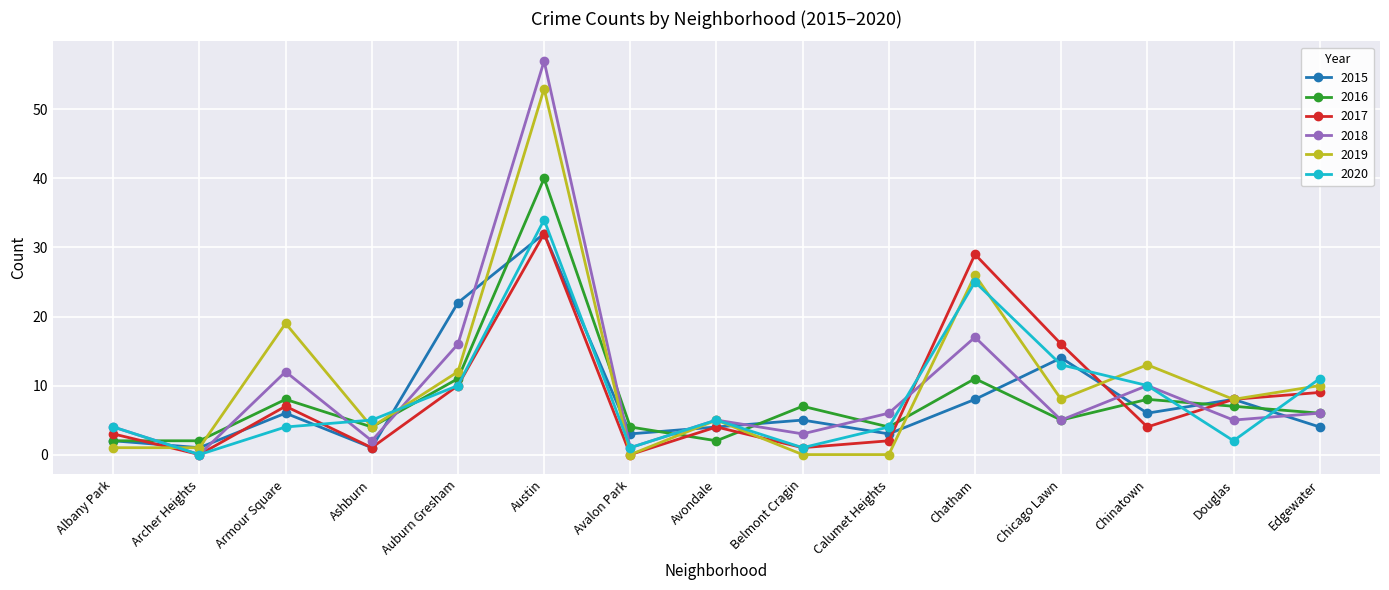

What is the average value of the 2015 series?

8